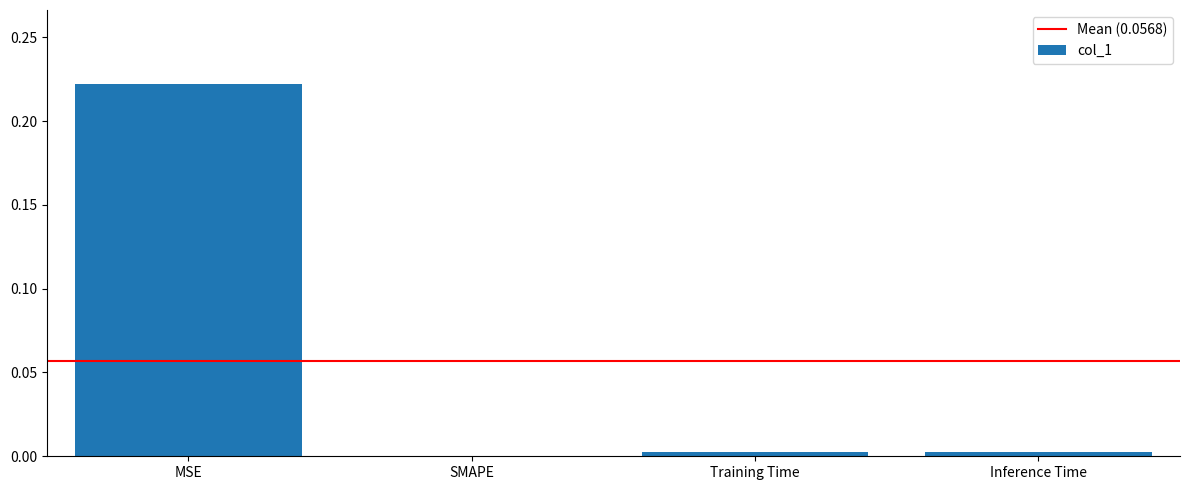

True or false: the data shows 0.0 at SMAPE.

True